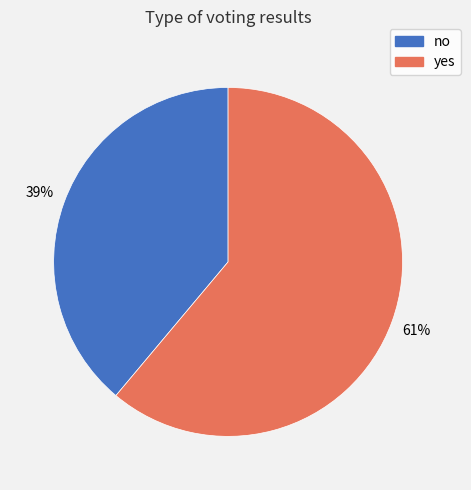

What is the majority slice?

yes